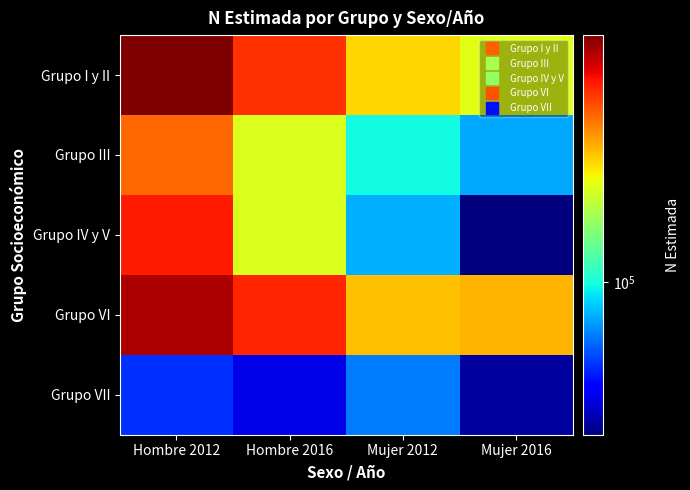

Count the number of categories in the chart.

4